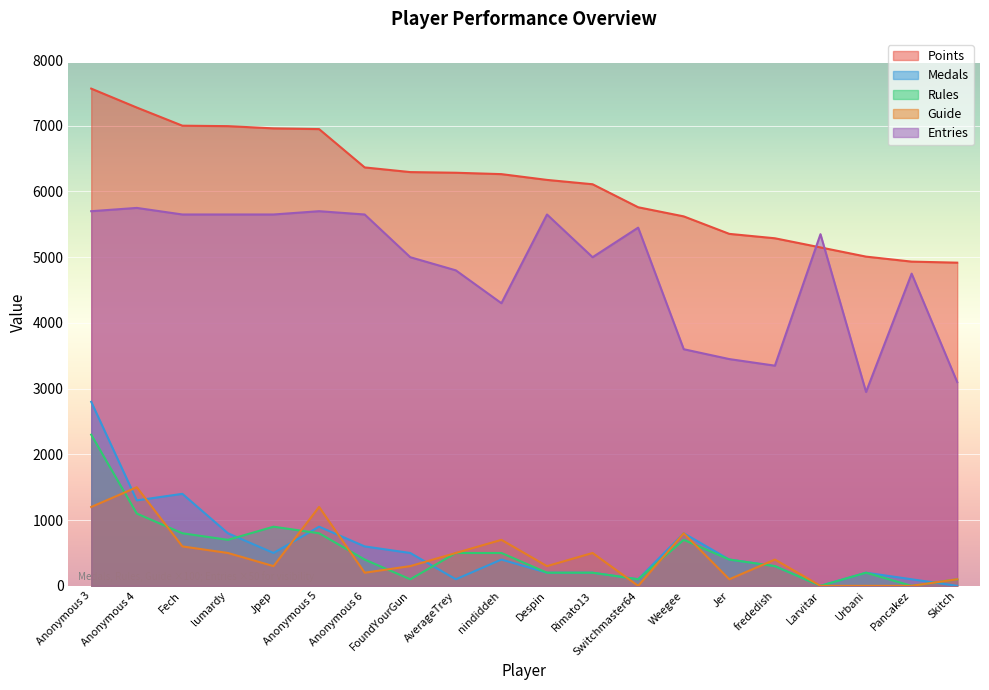

Reading left to right, transcribe all the data shown in this chart.

Points: Anonymous 3=7565	Anonymous 4=7277	Fech=7001	lumardy=6994	Jpep=6960	Anonymous 5=6949	Anonymous 6=6366	FoundYourGun=6295	AverageTrey=6285	nindiddeh=6264	Despin=6176	Rimato13=6110	Switchmaster64=5760	Weegee=5621	Jer=5355	frededish=5288	Larvitar=5149	Urbani=5009	Pancakez=4933	Skitch=4917
Medals: Anonymous 3=2800	Anonymous 4=1300	Fech=1400	lumardy=800	Jpep=500	Anonymous 5=900	Anonymous 6=600	FoundYourGun=500	AverageTrey=100	nindiddeh=400	Despin=200	Rimato13=200	Switchmaster64=100	Weegee=800	Jer=400	frededish=300	Larvitar=0	Urbani=200	Pancakez=100	Skitch=0
Rules: Anonymous 3=2300	Anonymous 4=1100	Fech=800	lumardy=700	Jpep=900	Anonymous 5=800	Anonymous 6=400	FoundYourGun=100	AverageTrey=500	nindiddeh=500	Despin=200	Rimato13=200	Switchmaster64=100	Weegee=700	Jer=400	frededish=300	Larvitar=0	Urbani=200	Pancakez=0	Skitch=100
Guide: Anonymous 3=1200	Anonymous 4=1500	Fech=600	lumardy=500	Jpep=300	Anonymous 5=1200	Anonymous 6=200	FoundYourGun=300	AverageTrey=500	nindiddeh=700	Despin=300	Rimato13=500	Switchmaster64=0	Weegee=800	Jer=100	frededish=400	Larvitar=0	Urbani=0	Pancakez=0	Skitch=100
Entries: Anonymous 3=5700	Anonymous 4=5750	Fech=5650	lumardy=5650	Jpep=5650	Anonymous 5=5700	Anonymous 6=5650	FoundYourGun=5000	AverageTrey=4800	nindiddeh=4300	Despin=5650	Rimato13=5000	Switchmaster64=5450	Weegee=3600	Jer=3450	frededish=3350	Larvitar=5350	Urbani=2950	Pancakez=4750	Skitch=3100